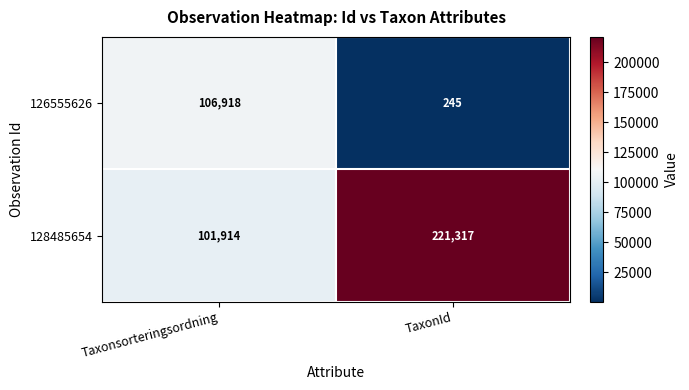

At which category is the sum across all series the highest?

TaxonId